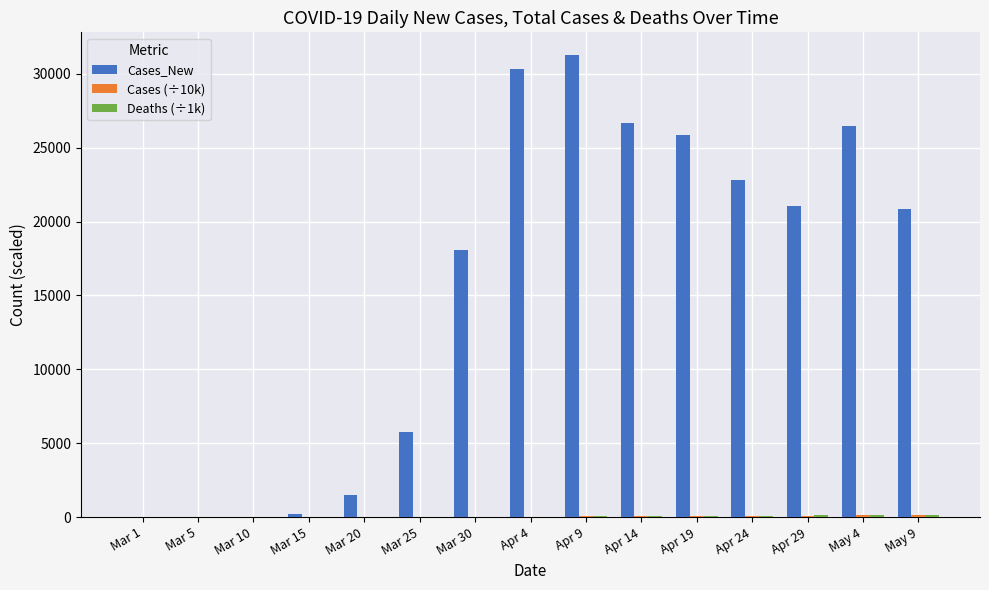

Which series has the largest total across all categories?

Cases_New